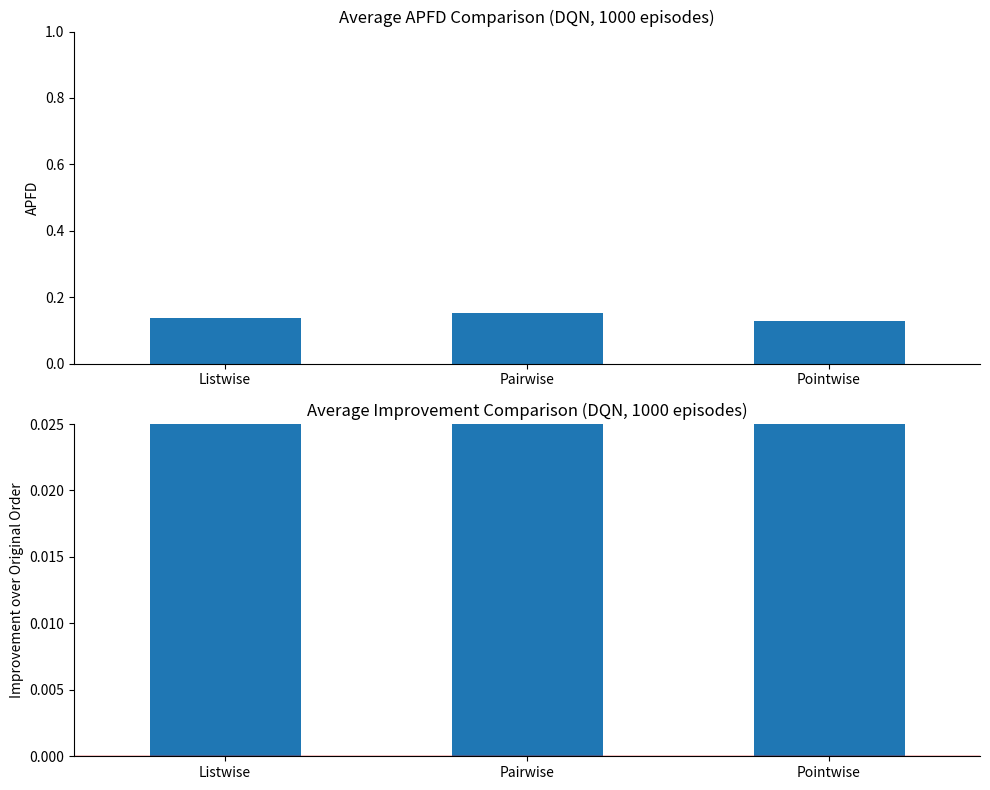

What is the difference between the maximum and minimum values in the Average Improvement series?

0.1